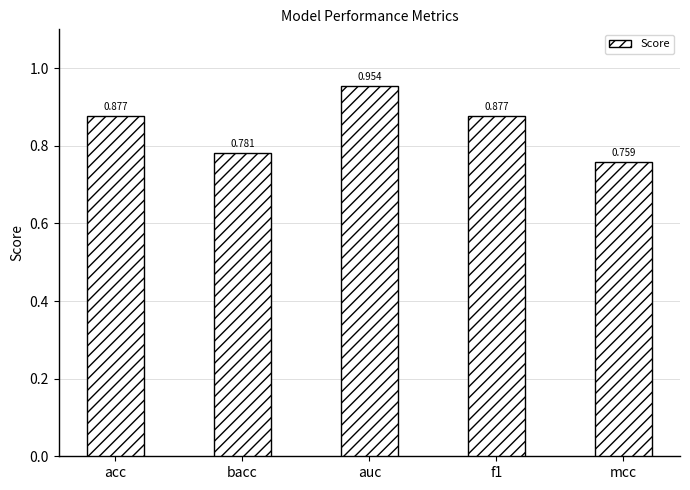

What is the label of the 5th bar from the right?

acc